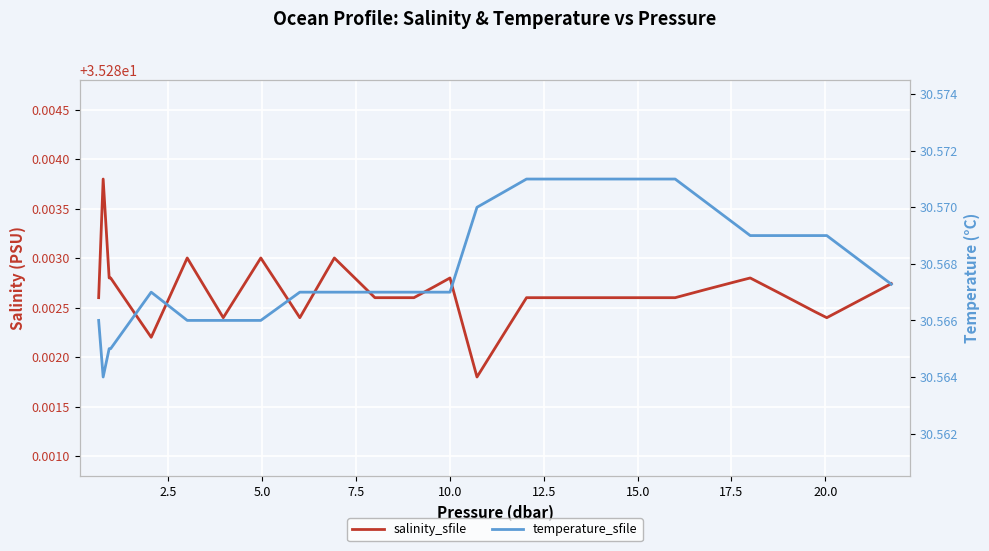

Reading left to right, what are all the values shown in this chart?

salinity_sfile: 35.3	35.3	35.3	35.3	35.3	35.3	35.3	35.3	35.3	35.3	35.3	35.3	35.3	35.3	35.3	35.3	35.3	35.3	35.3	35.3	35.3	35.3	35.3	35.3	35.3	35.3	35.3	35.3	35.3	35.3	35.3	35.3	35.3	35.3	35.3	35.3	35.3	35.3	35.3	35.3
temperature_sfile: 30.6	30.6	30.6	30.6	30.6	30.6	30.6	30.6	30.6	30.6	30.6	30.6	30.6	30.6	30.6	30.6	30.6	30.6	30.6	30.6	30.6	30.6	30.6	30.6	30.6	30.6	30.6	30.6	30.6	30.6	30.6	30.6	30.6	30.6	30.6	30.6	30.6	30.6	30.6	30.6